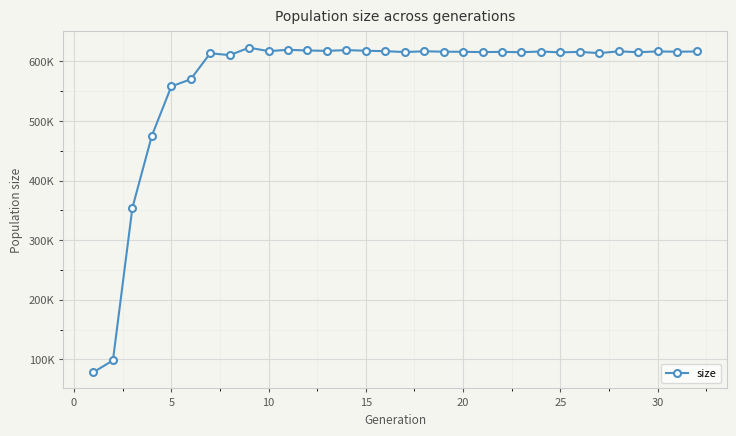

Does the chart have visible grid lines?

Yes